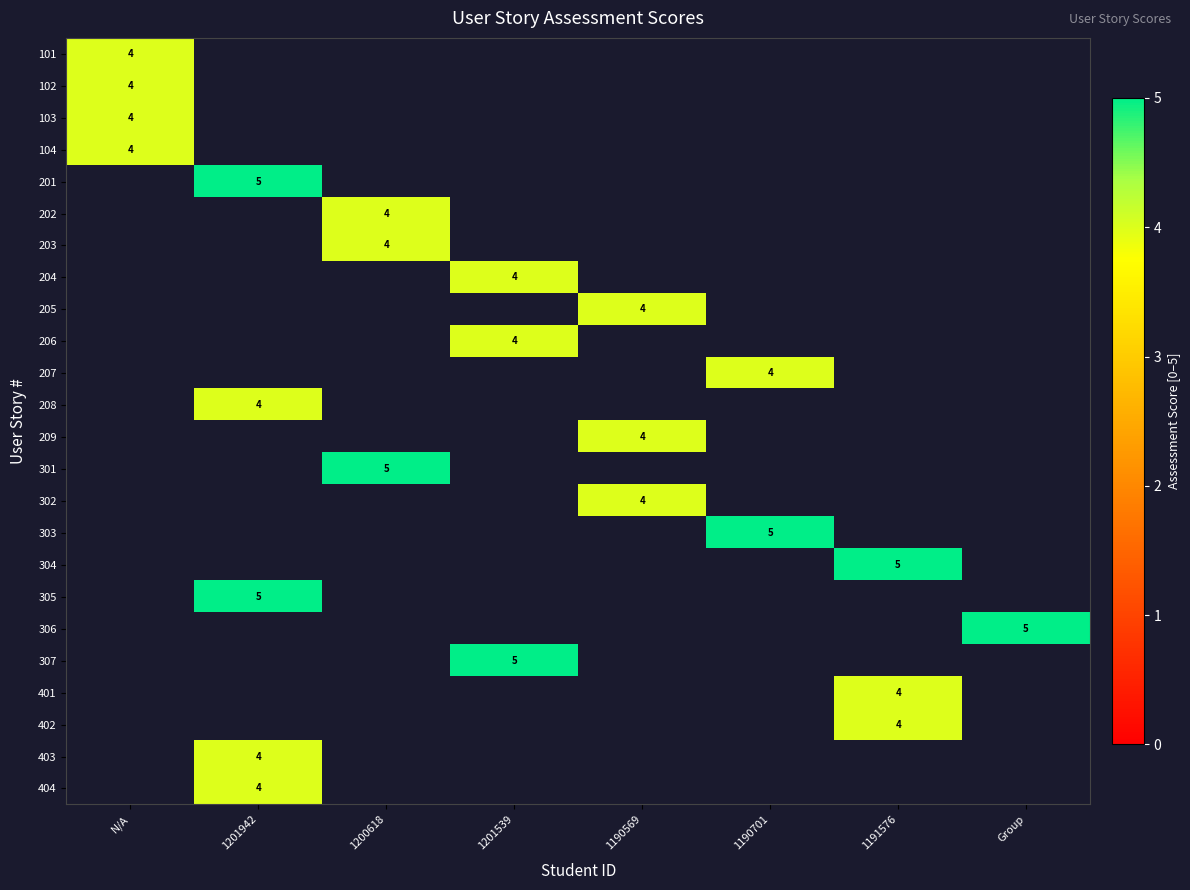

What is the greatest value displayed?

5.0